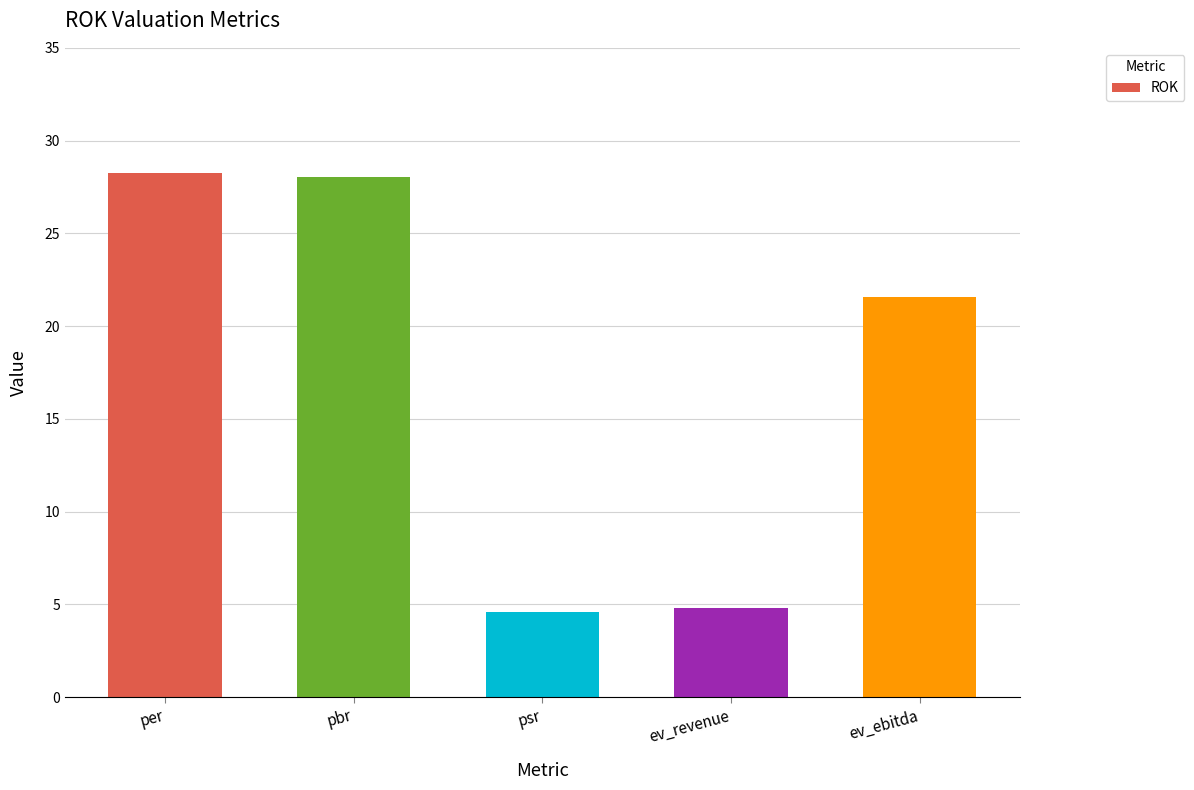

What is the value of the 5th bar from the left?

21.6